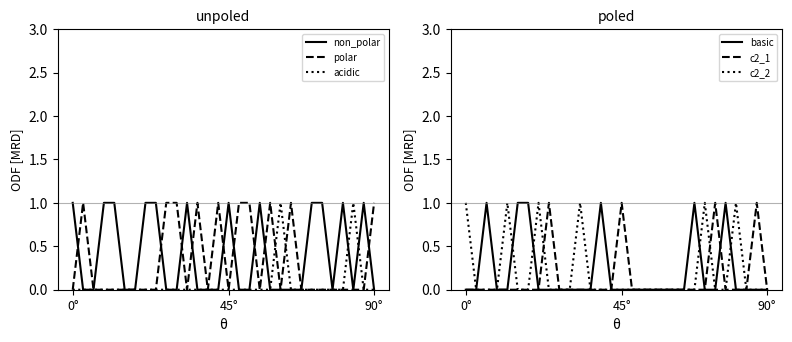

Does the chart display data point markers on the line(s)?

No